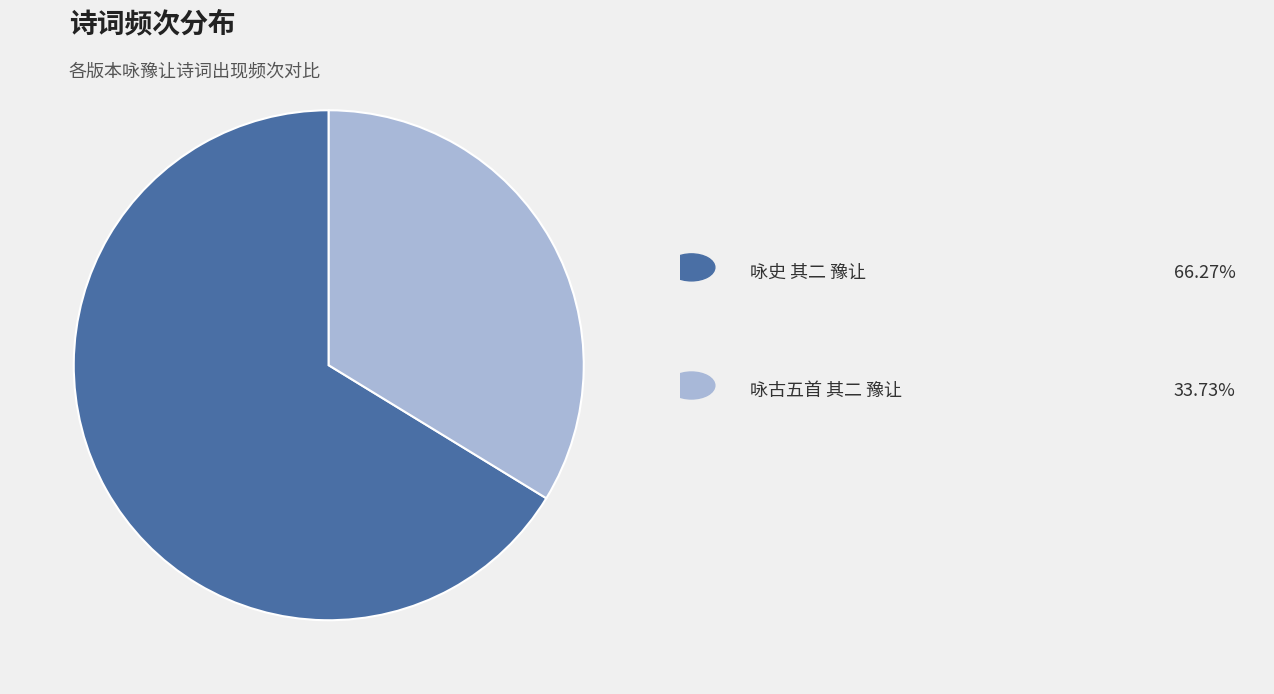

Is there any slice that represents more than half of the pie?

Yes